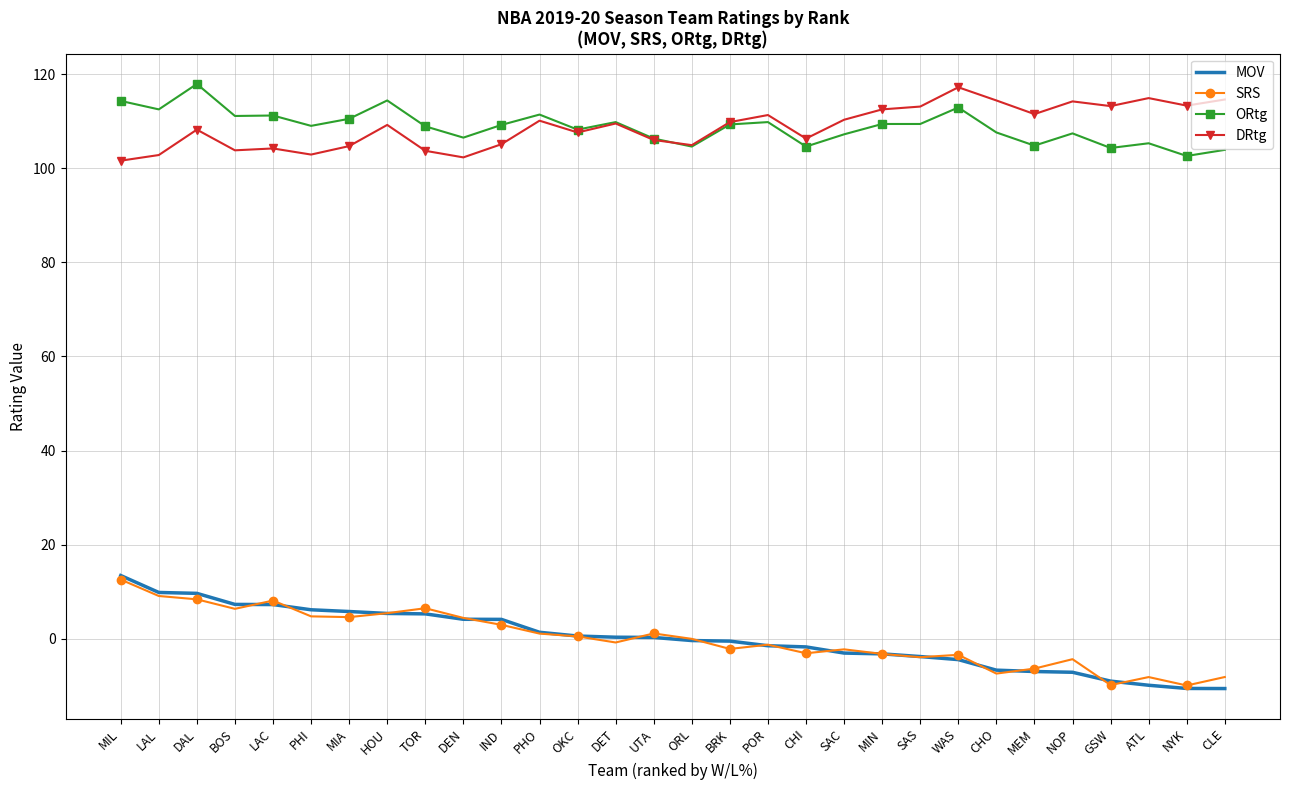

Which series has the largest range (max minus min)?

MOV